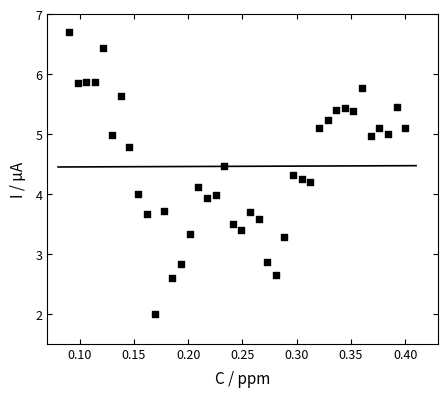

What is the range of Y values (max minus min)?

4.7